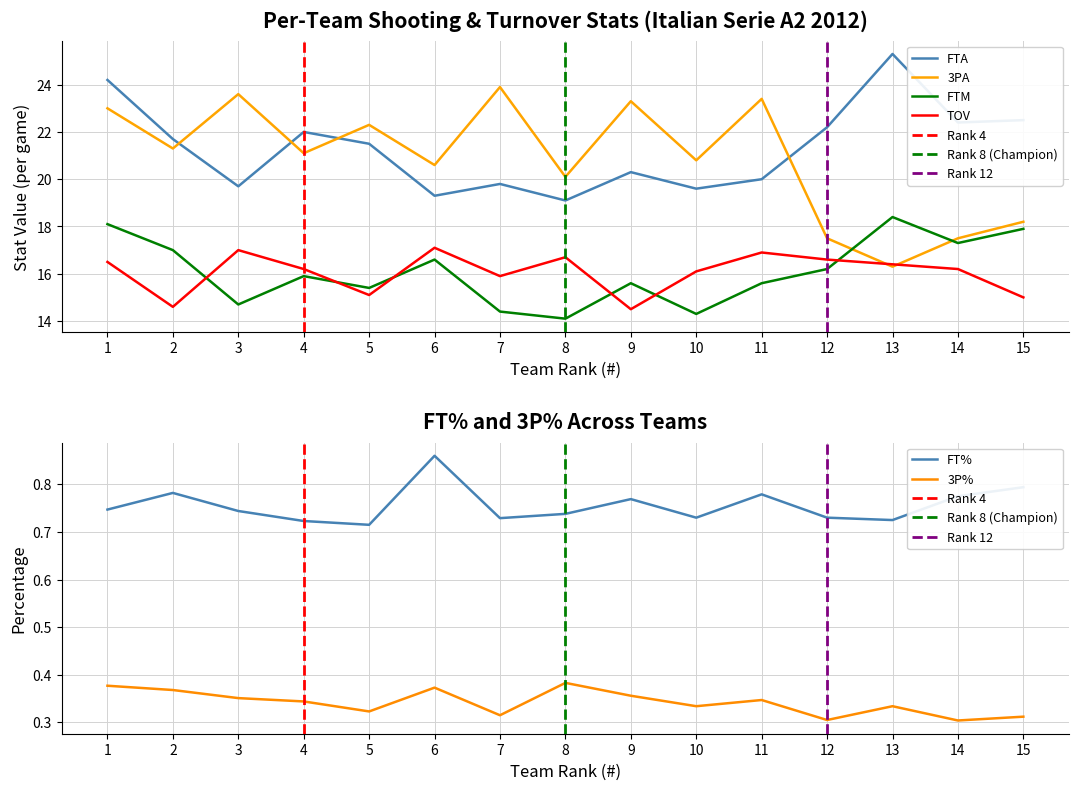

Is it true that 3PA equals 42.0 at 3?

False